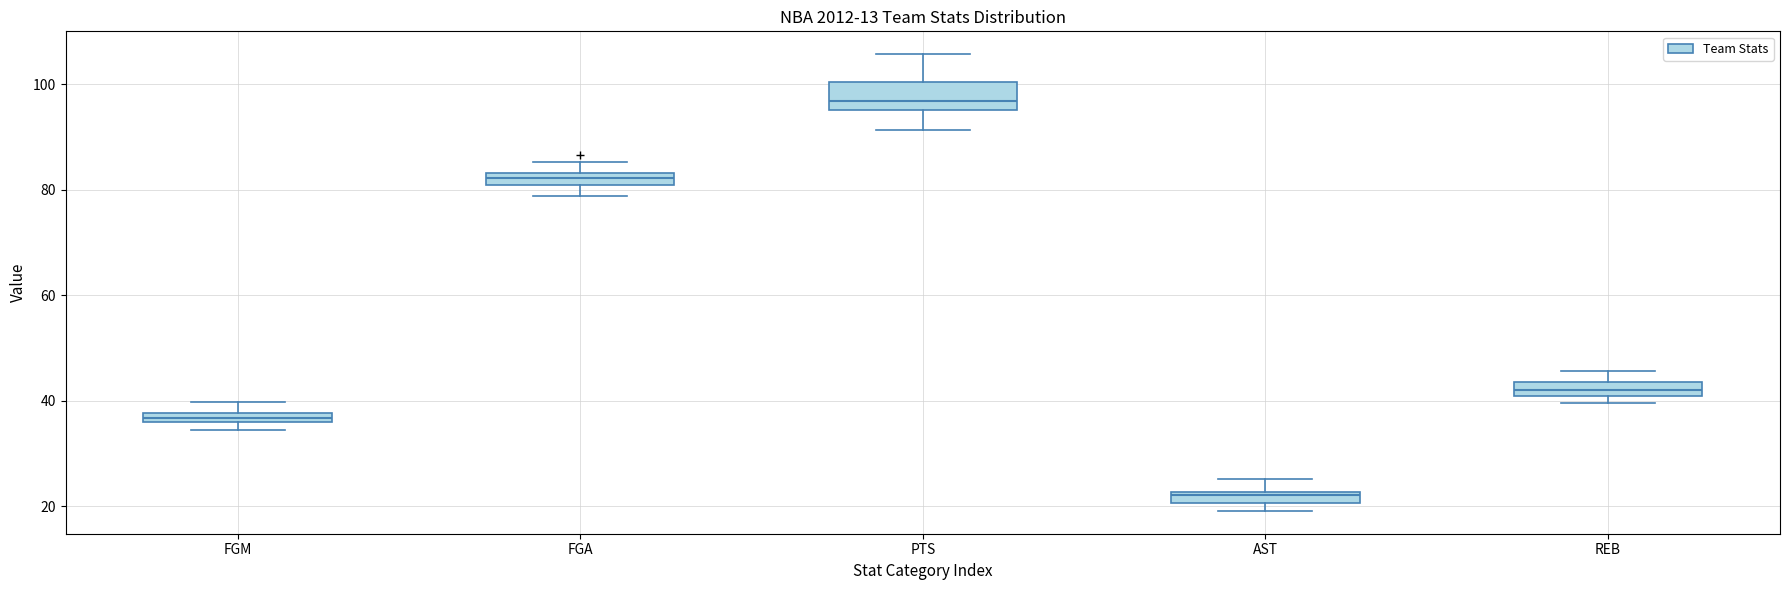

Where is the upper edge of the box for AST on the y-axis? The values are not printed on the chart, so give them approximately, as read against the axis.

22